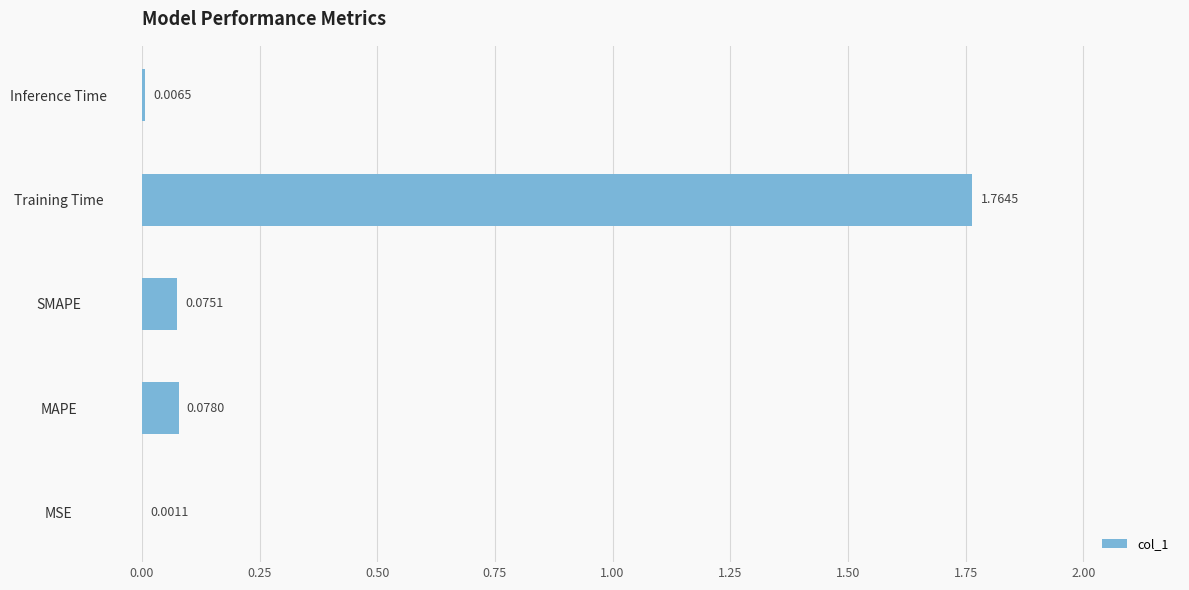

Between Inference Time and MSE, which is larger?

Inference Time